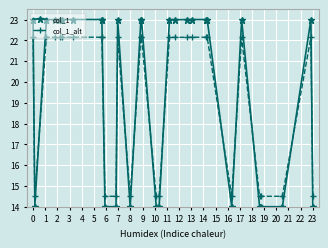

At how many categories does at least one series exceed 22?

19